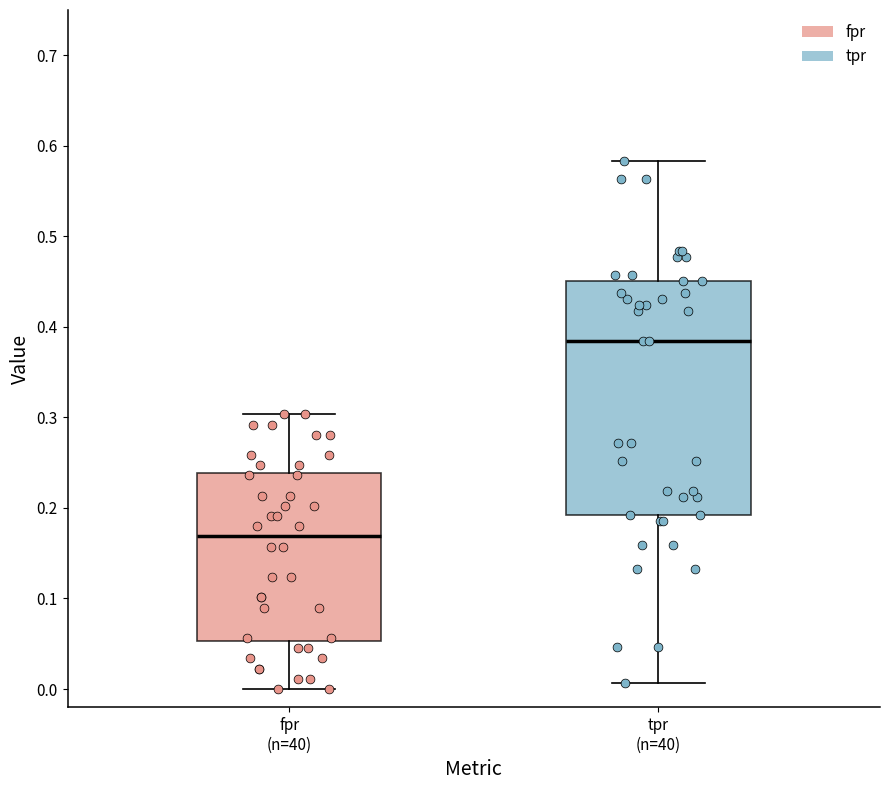

Comparing the boxes themselves (not the whiskers), which one is the tallest?

tpr (n=40)